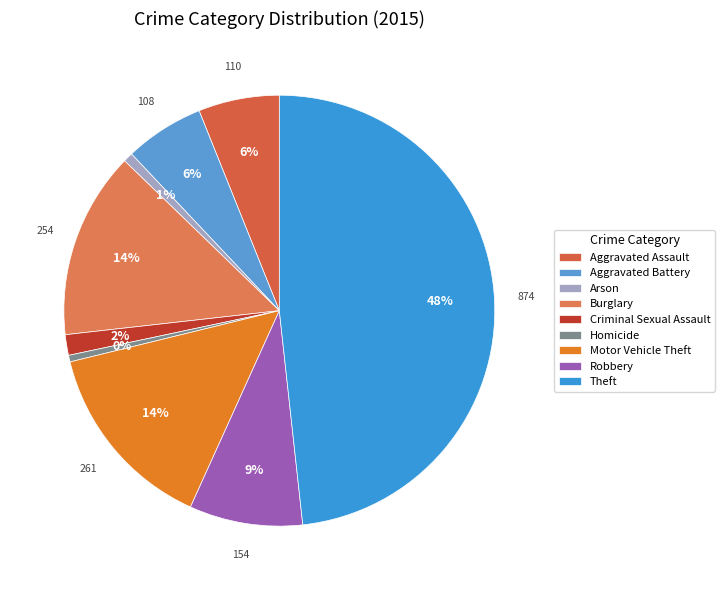

To the nearest percent, what portion does Aggravated Assault represent?

6%